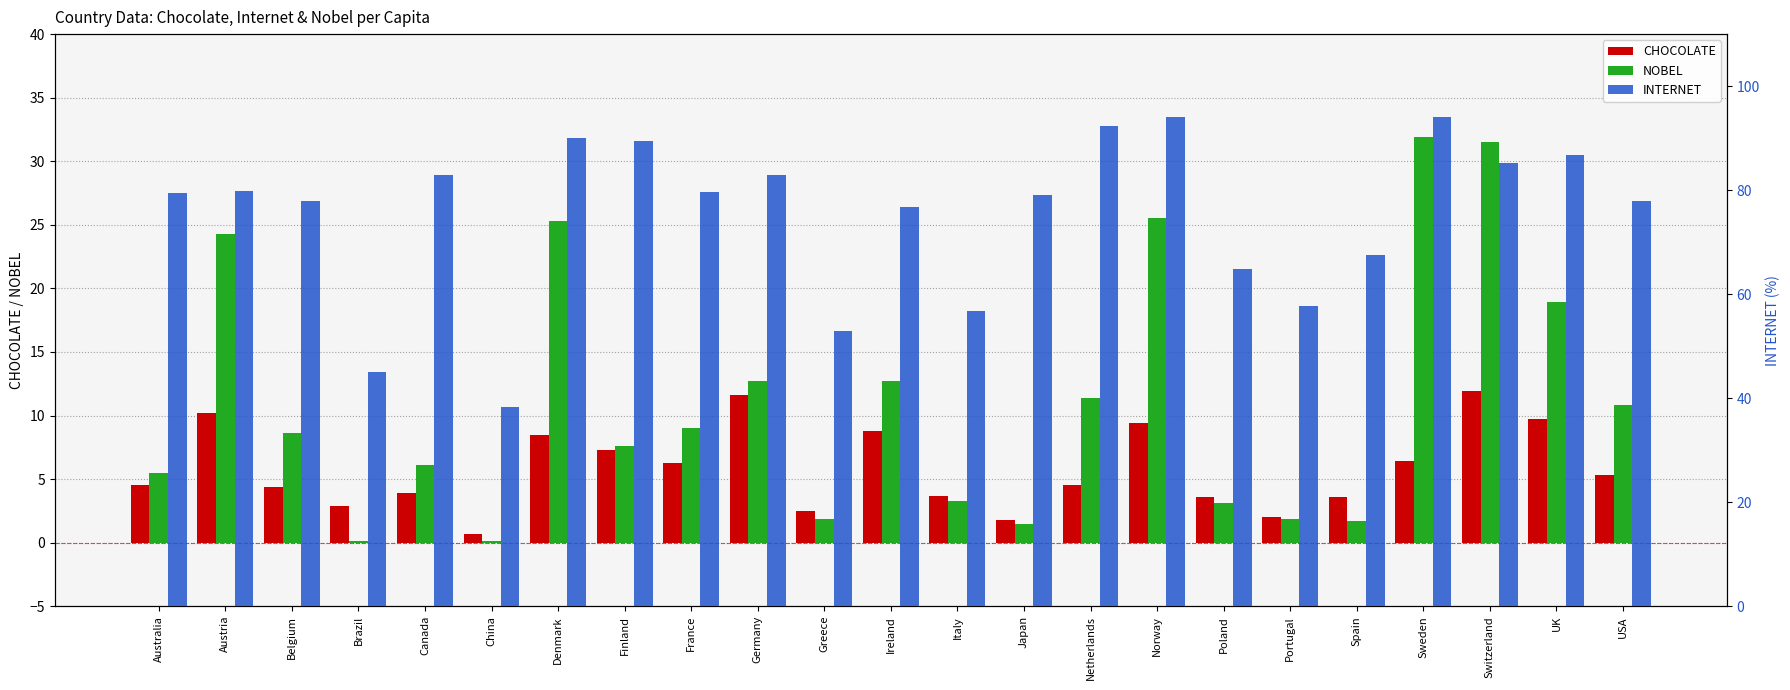

True or false: NOBEL has a value of 5.0 at Netherlands.

False